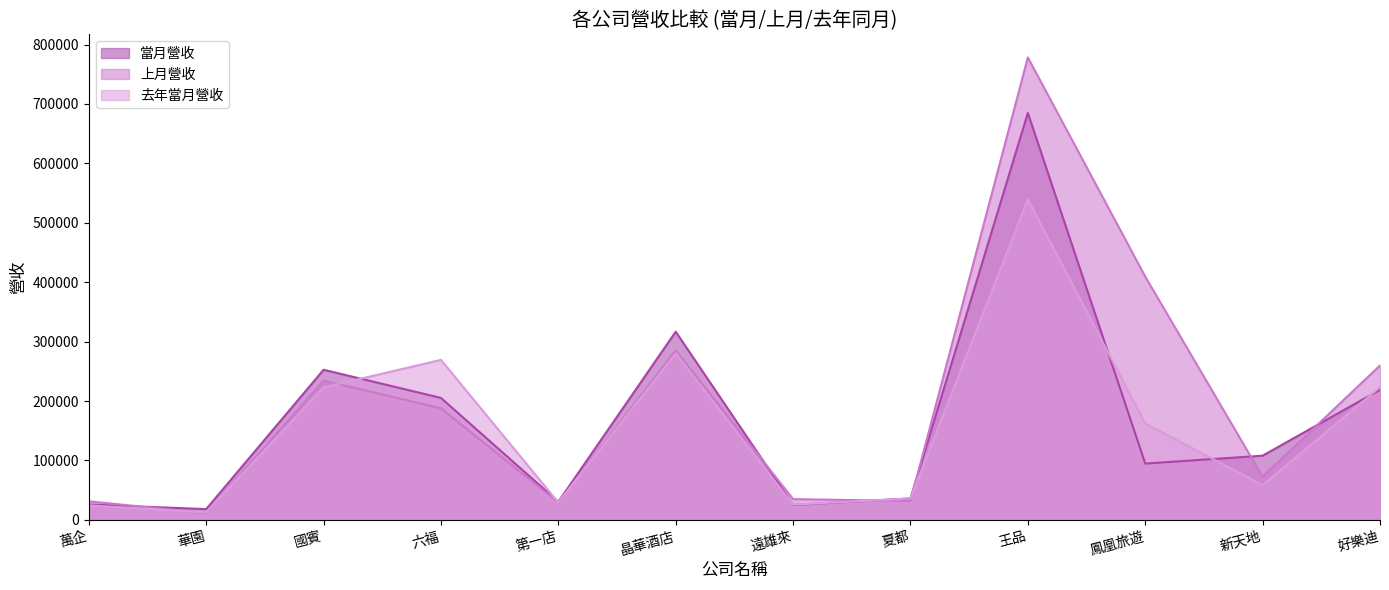

What is the sum of the 上月營收 values at 六福 and 第一店?

216965